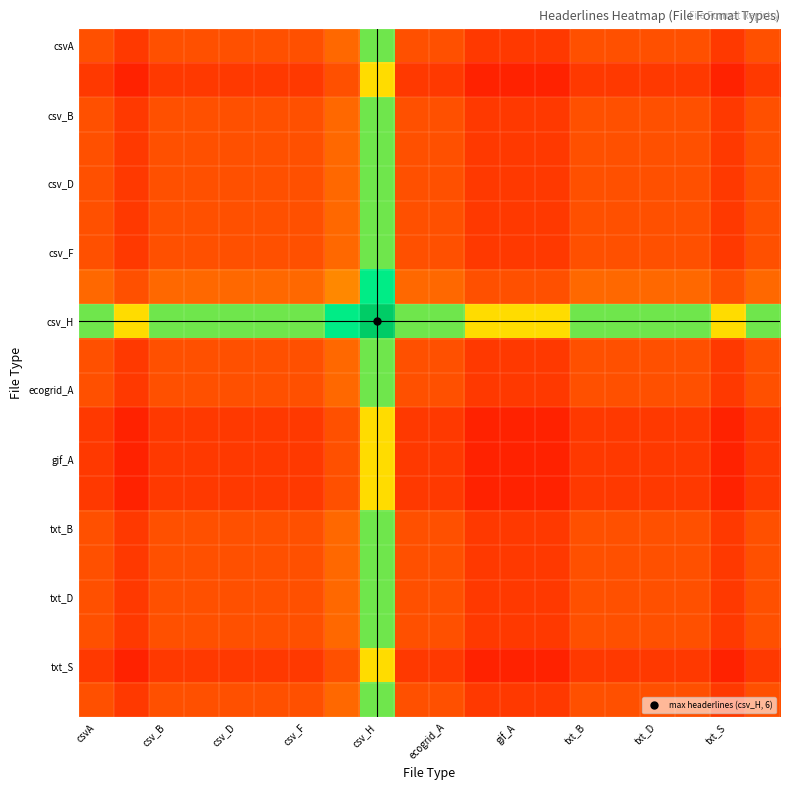

How many distinct data groups are displayed?

20